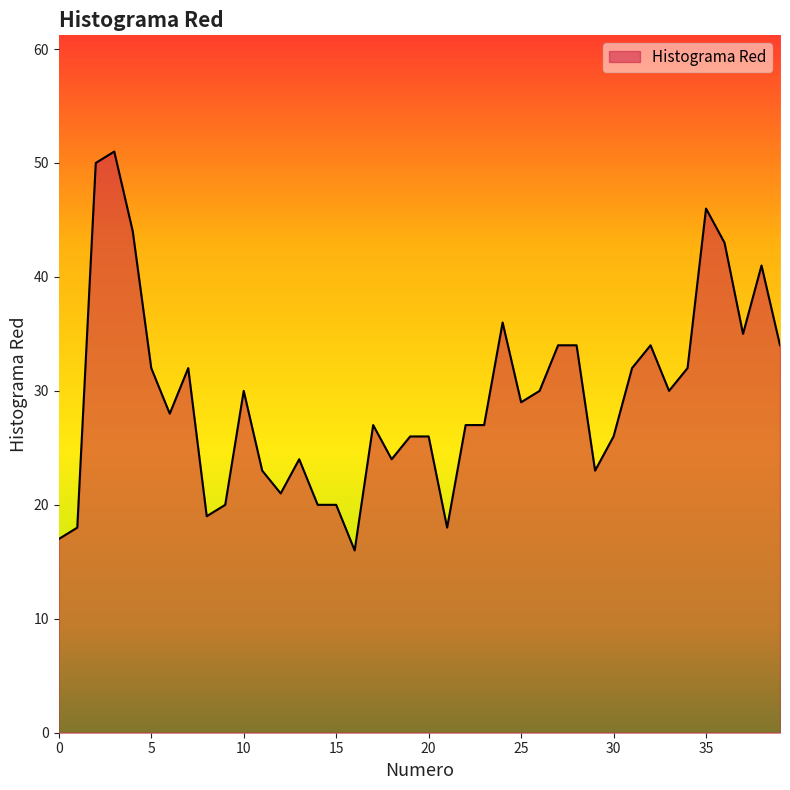

What is the difference between the second highest and minimum values?

34